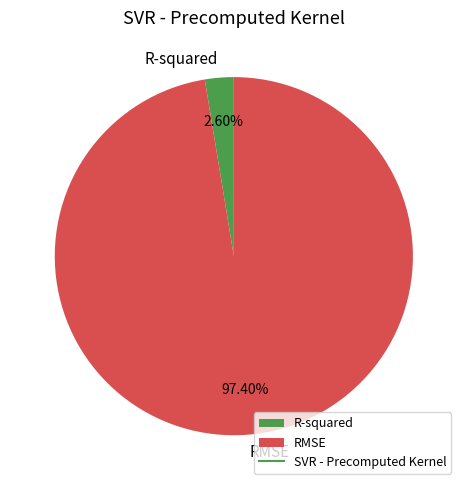

How many slices are in this pie chart?

2